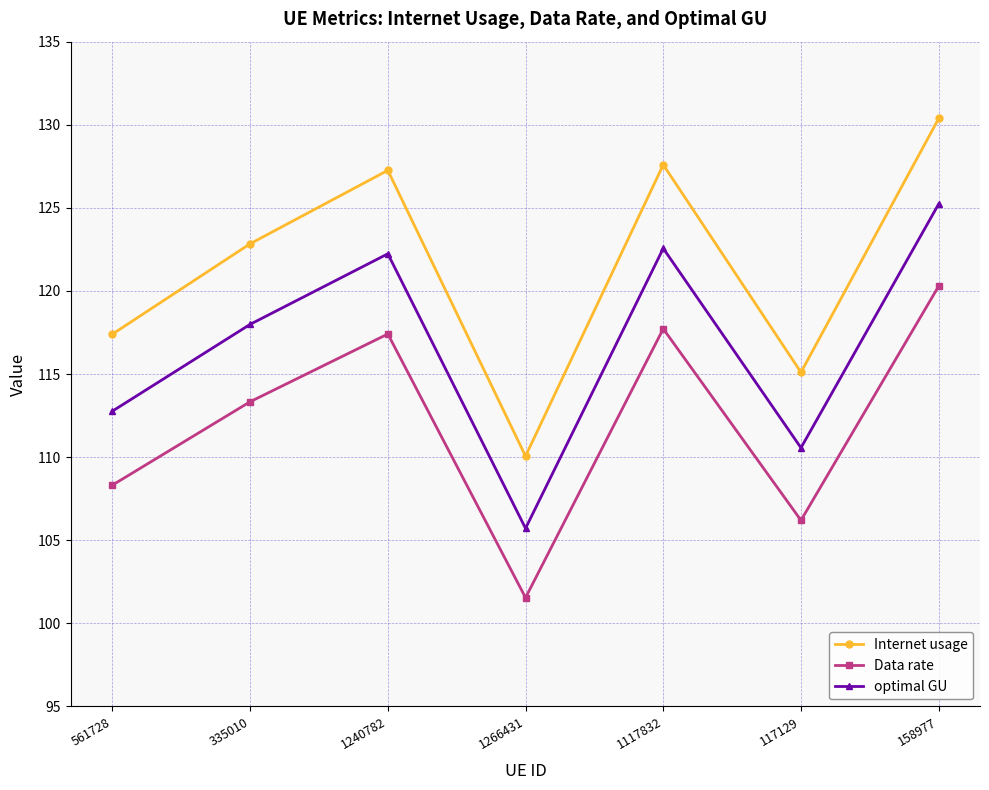

What is the sum of the Data rate values at 335010 and 1117832?

231.1